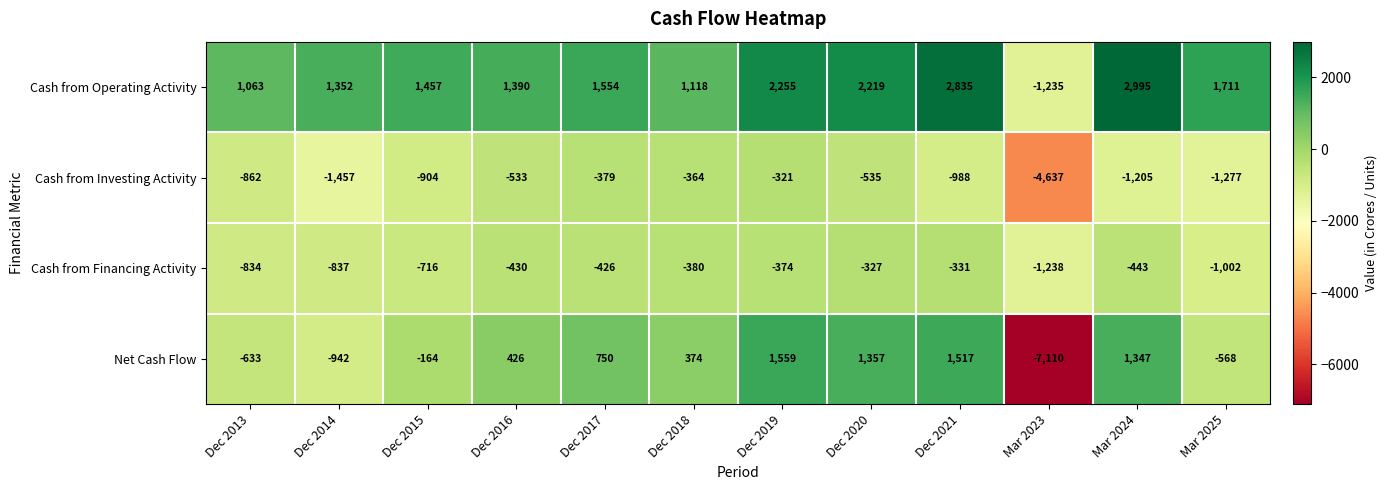

How many data points in Cash from Investing Activity are less than -862?

6